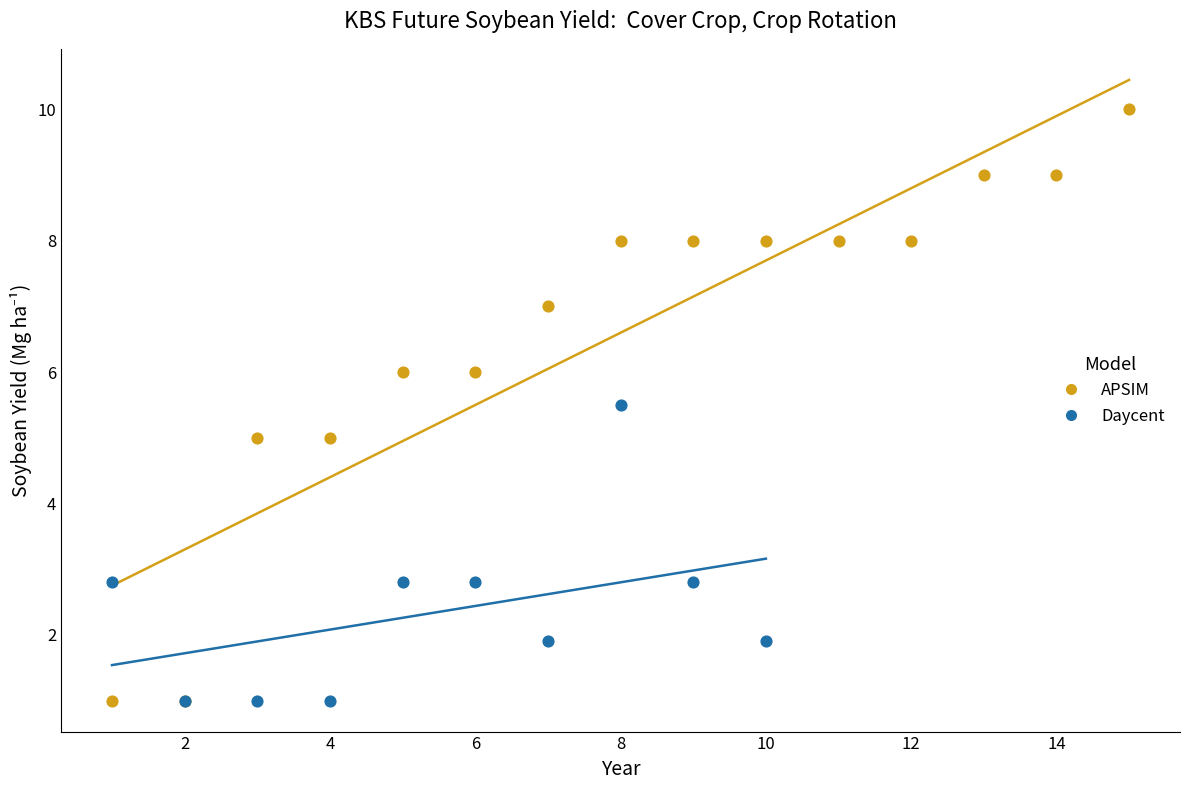

Which series has the largest Y range (max minus min)?

APSIM